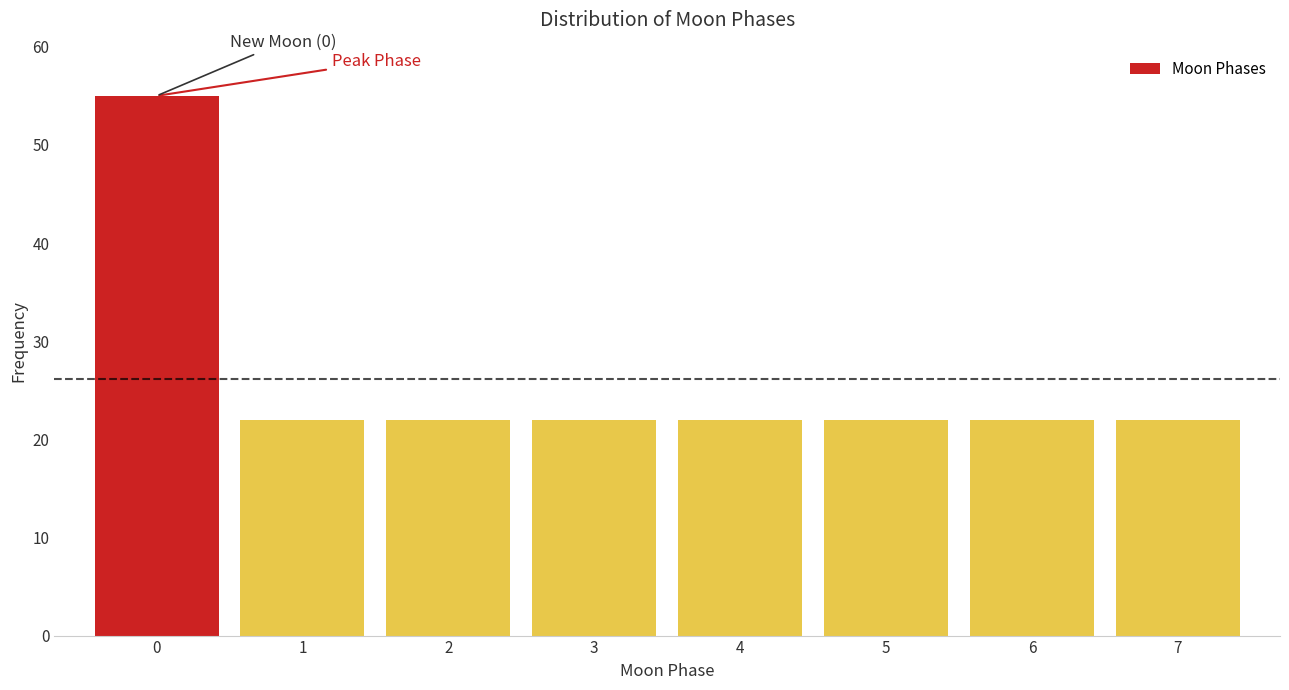

Reading left to right, extract all data points from this chart.

0=55	1=22	2=22	3=22	4=22	5=22	6=22	7=22